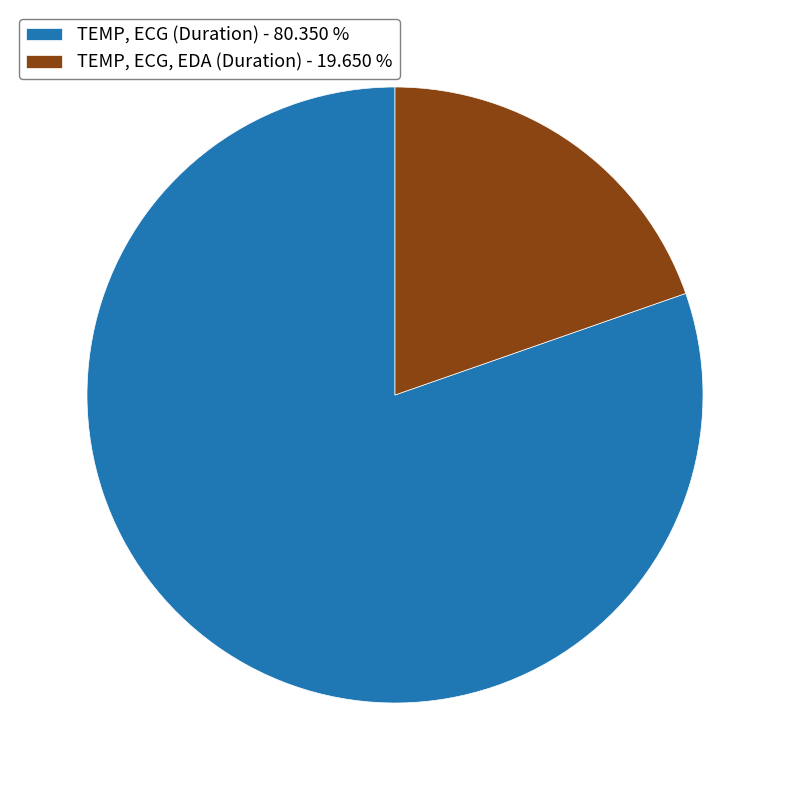

Combined, do TEMP, ECG (Duration) - 80.350 % and TEMP, ECG, EDA (Duration) - 19.650 % account for over 50%?

Yes